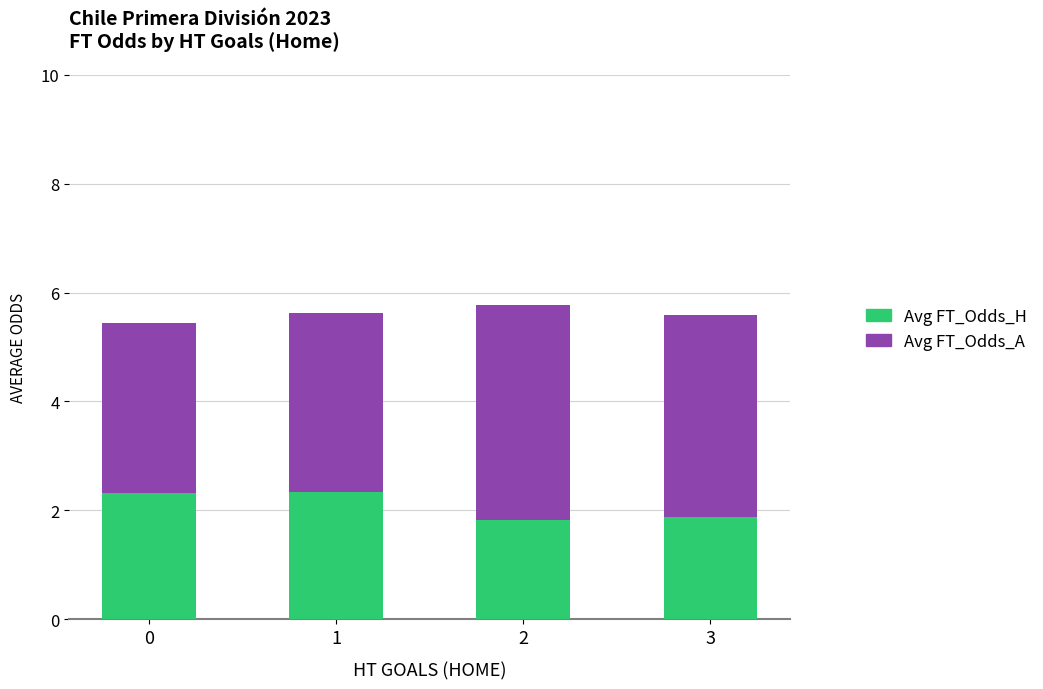

What is the minimum value for Avg FT_Odds_H?

1.8